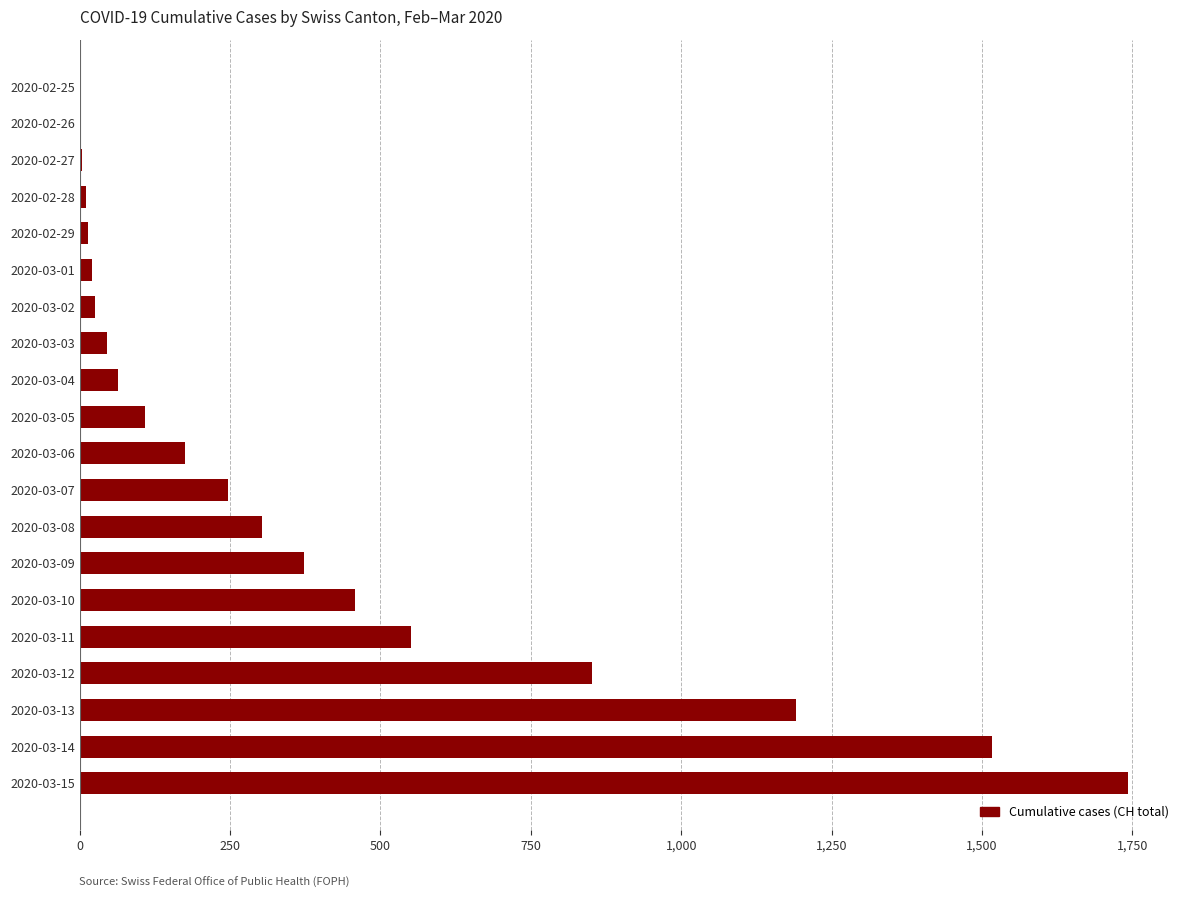

Count the number of categories in the chart.

20